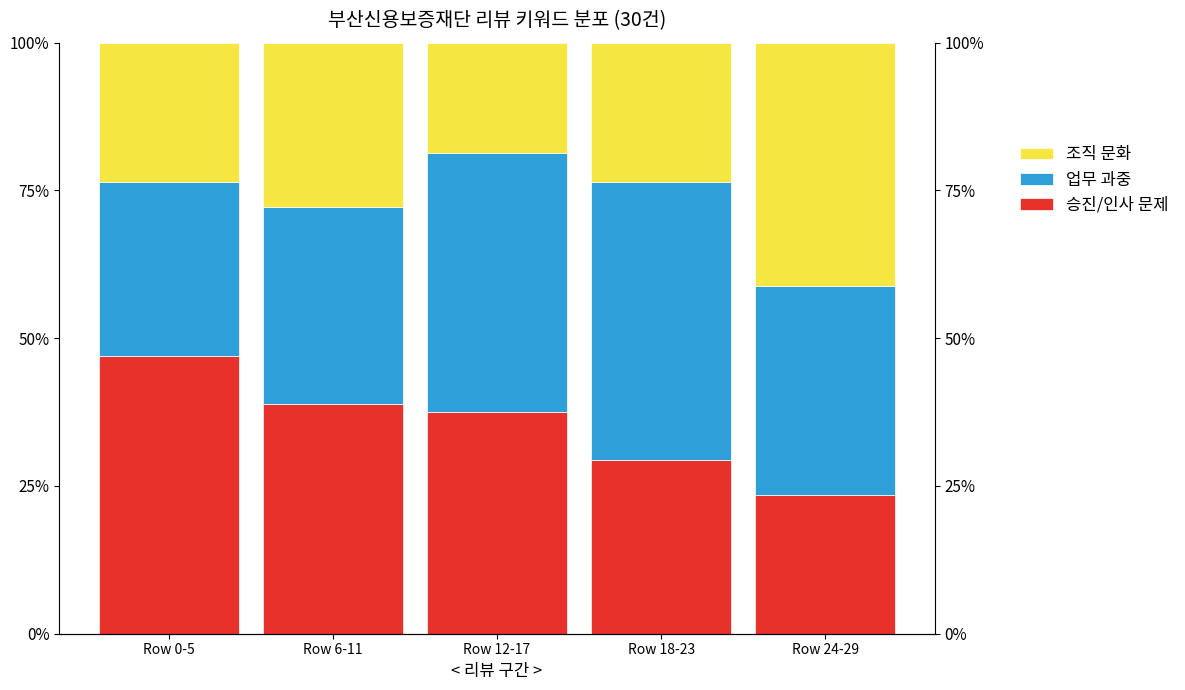

What are all the series names shown in the legend?

승진/인사 문제, 업무 과중, 조직 문화